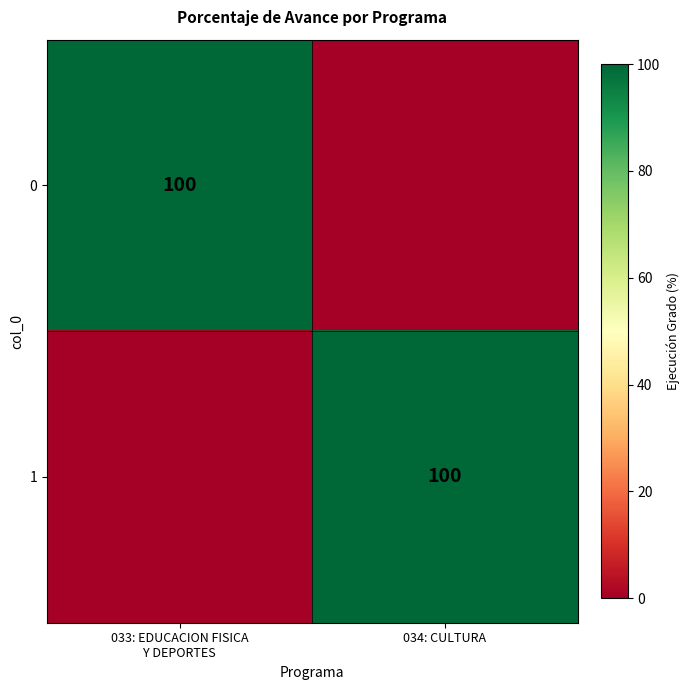

True or false: 1 has a value of 33 at 034: CULTURA.

False